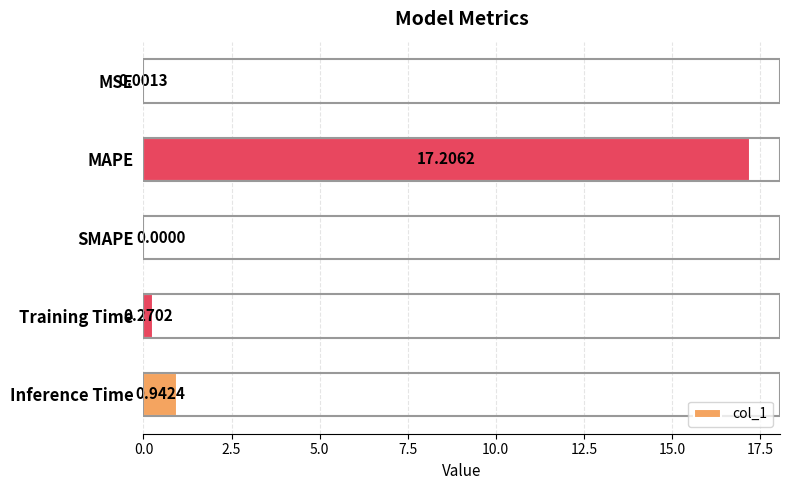

Between Inference Time and Training Time, which is larger?

Inference Time